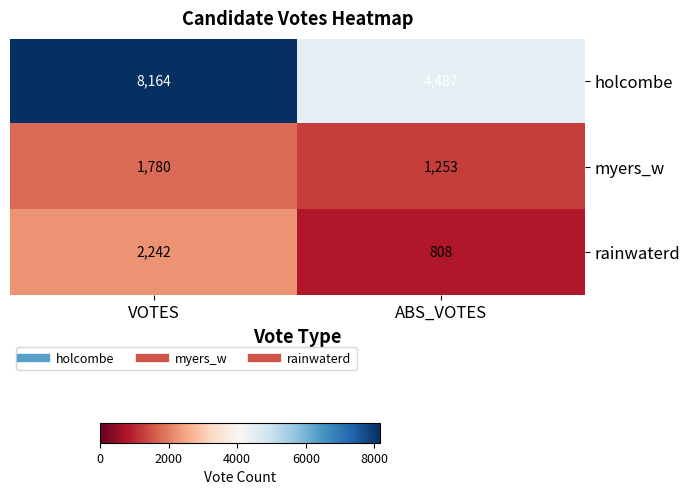

At how many categories does at least one series exceed 6647?

1